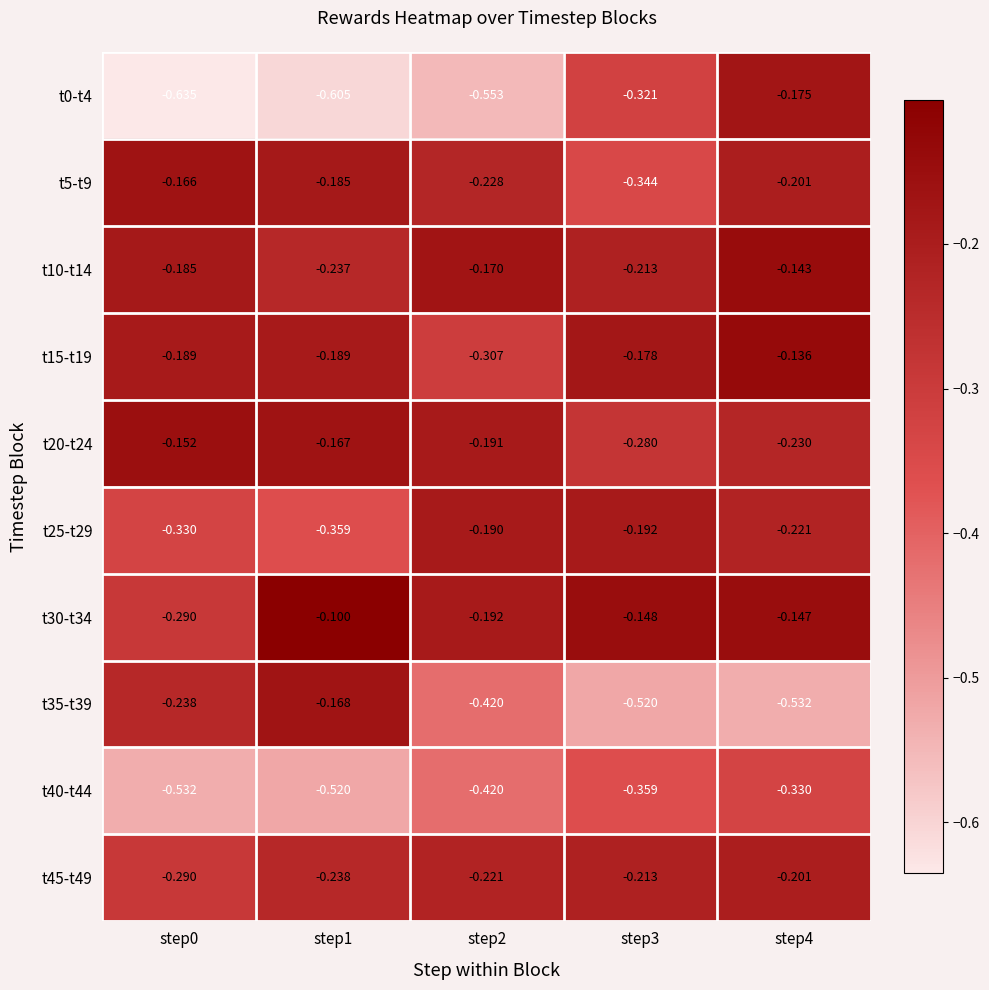

Reading right to left, list all the values displayed in this chart.

t0-t4: step4=-0.2	step3=-0.3	step2=-0.6	step1=-0.6	step0=-0.6
t5-t9: step4=-0.2	step3=-0.3	step2=-0.2	step1=-0.2	step0=-0.2
t10-t14: step4=-0.1	step3=-0.2	step2=-0.2	step1=-0.2	step0=-0.2
t15-t19: step4=-0.1	step3=-0.2	step2=-0.3	step1=-0.2	step0=-0.2
t20-t24: step4=-0.2	step3=-0.3	step2=-0.2	step1=-0.2	step0=-0.2
t25-t29: step4=-0.2	step3=-0.2	step2=-0.2	step1=-0.4	step0=-0.3
t30-t34: step4=-0.1	step3=-0.1	step2=-0.2	step1=-0.1	step0=-0.3
t35-t39: step4=-0.5	step3=-0.5	step2=-0.4	step1=-0.2	step0=-0.2
t40-t44: step4=-0.3	step3=-0.4	step2=-0.4	step1=-0.5	step0=-0.5
t45-t49: step4=-0.2	step3=-0.2	step2=-0.2	step1=-0.2	step0=-0.3